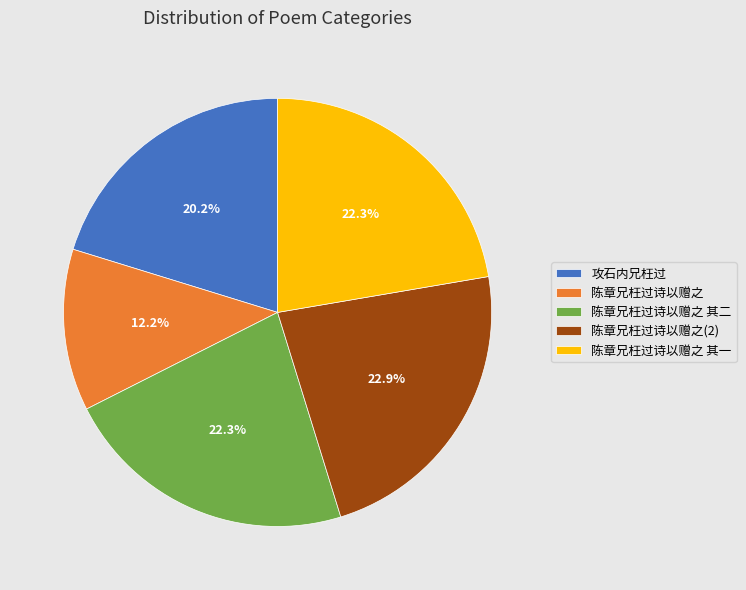

Which category has the smallest portion of the pie?

陈章兄枉过诗以赠之